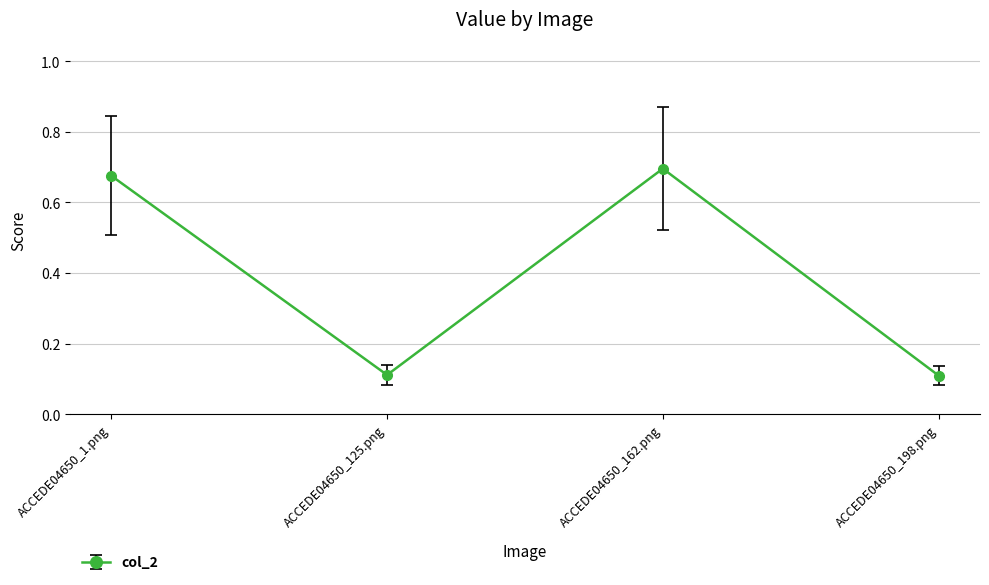

How many values are between 0 and 1?

4